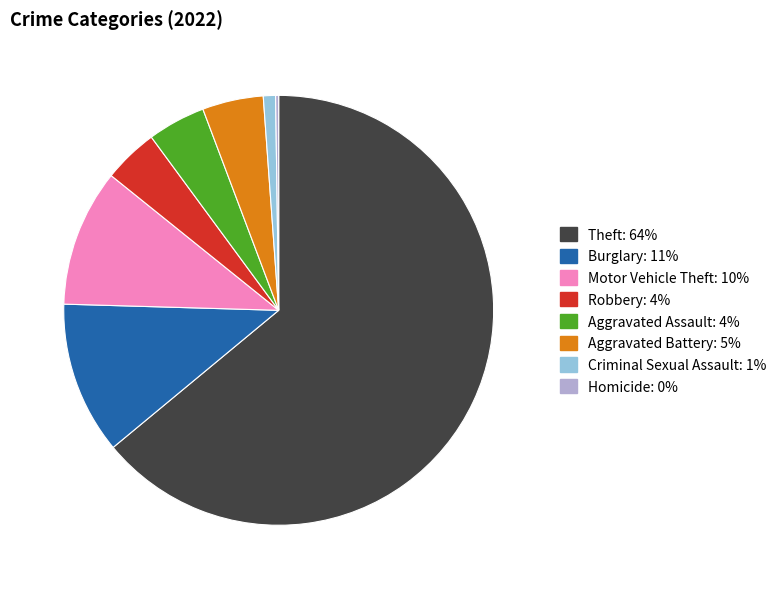

Is there any slice that represents more than half of the pie?

Yes